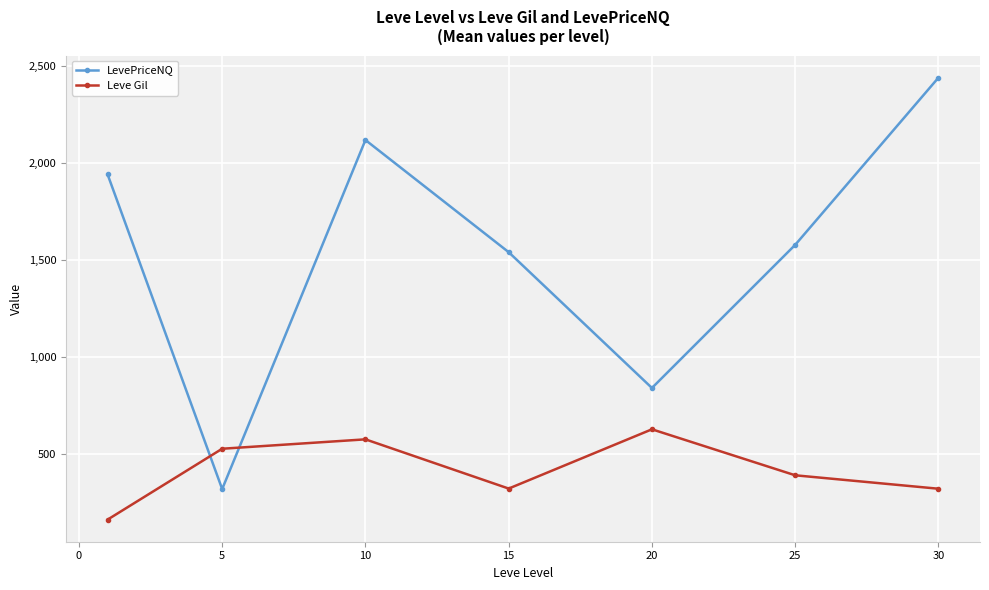

How many times do Leve Gil and LevePriceNQ cross each other?

2